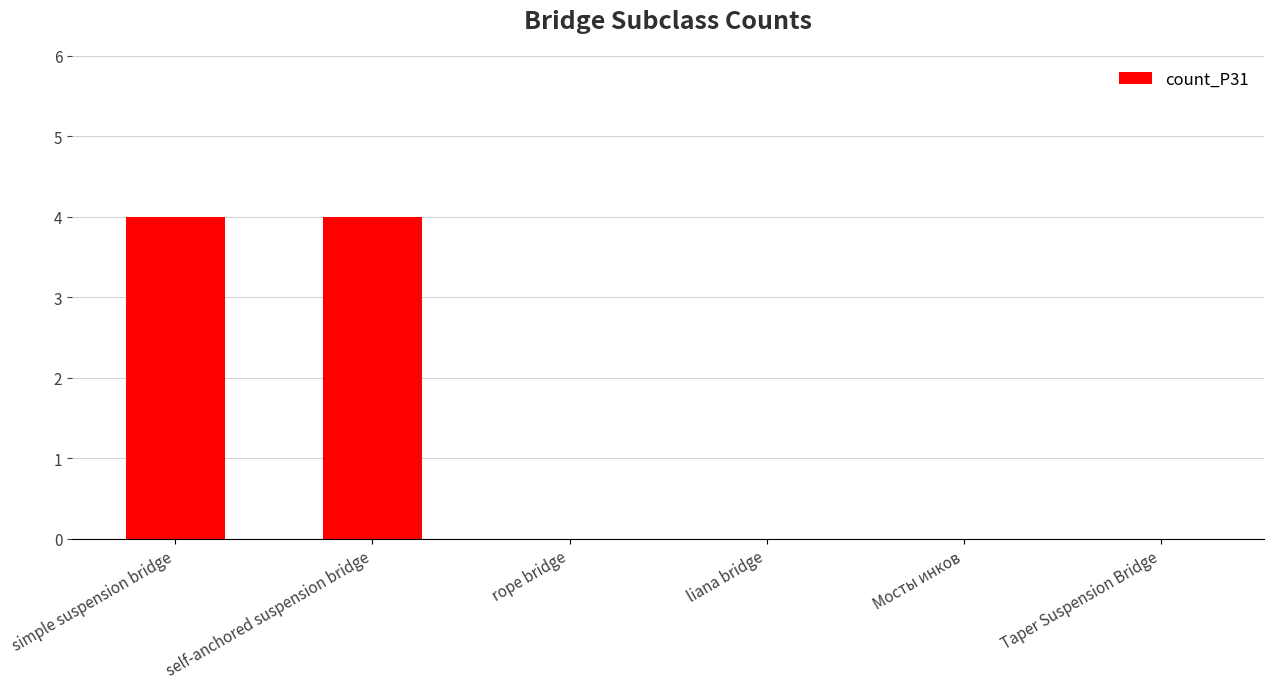

What is the change in value from self-anchored suspension bridge to rope bridge?

-4